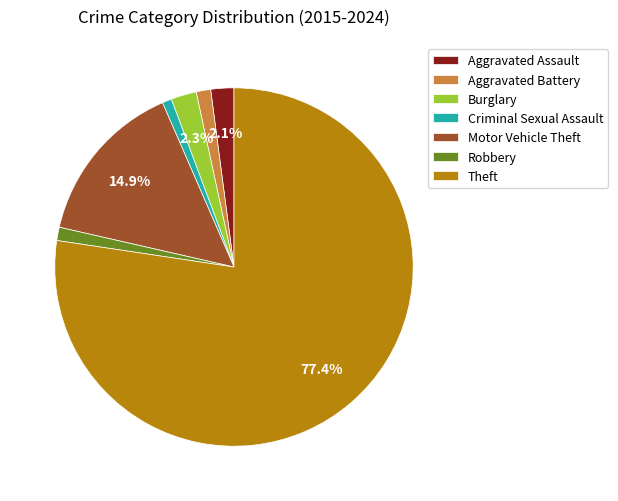

Which slice represents more than half of the pie?

Theft